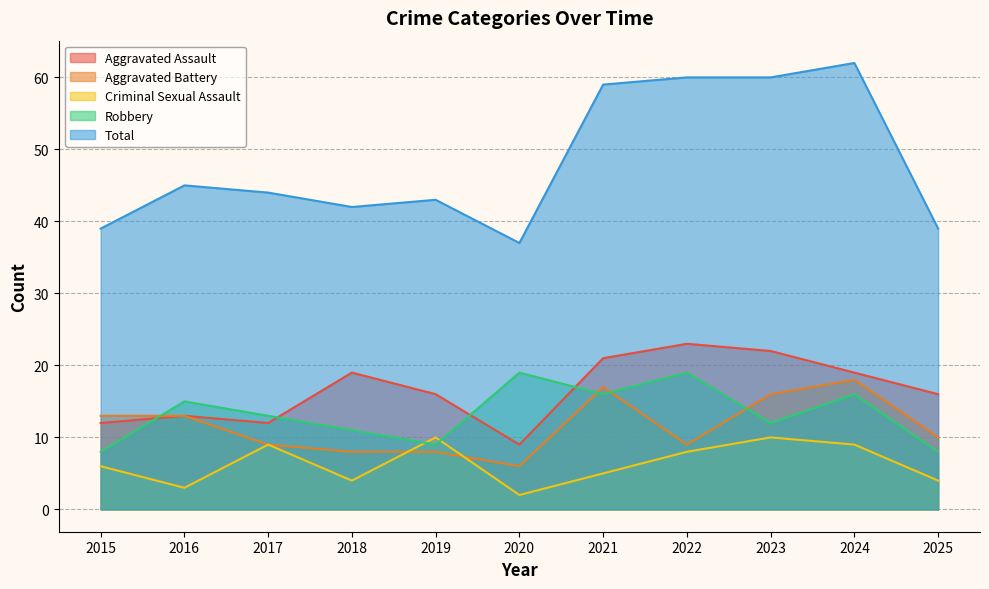

Is it true that Aggravated Assault equals 16 at 2015?

False